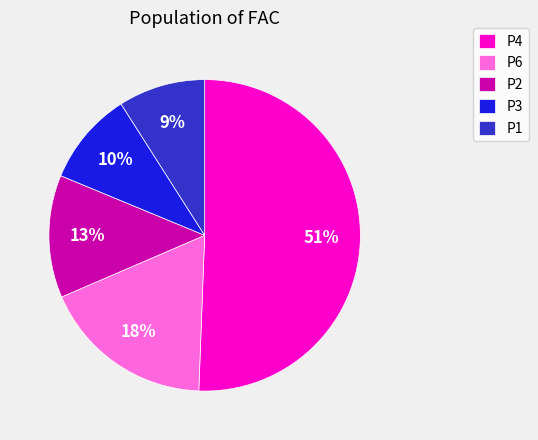

Count the number of slices in the pie.

5